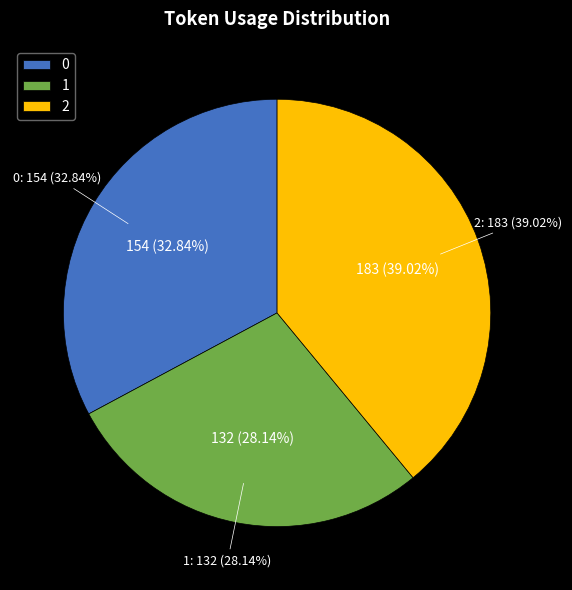

Is it true that 0 is 19% of the pie?

False